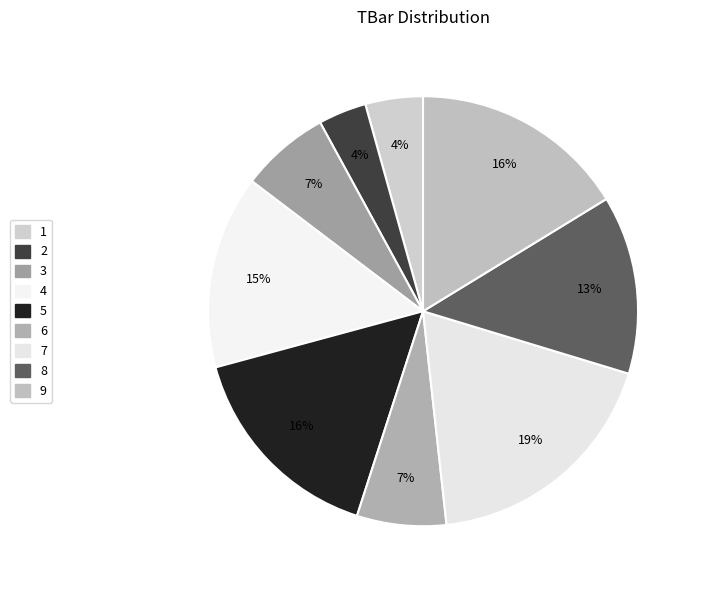

To the nearest percent, what is the average slice percentage?

11%